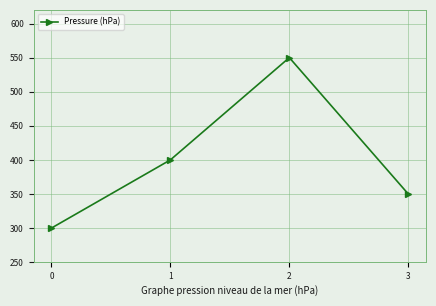

How many data points are less than 400?

2